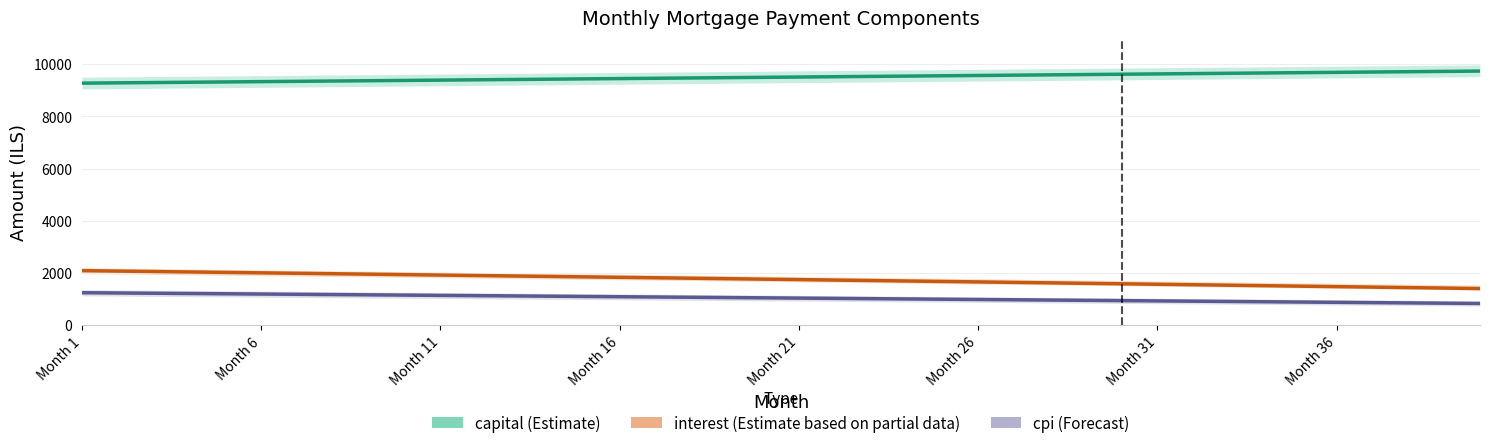

How many series are shown in this chart?

3